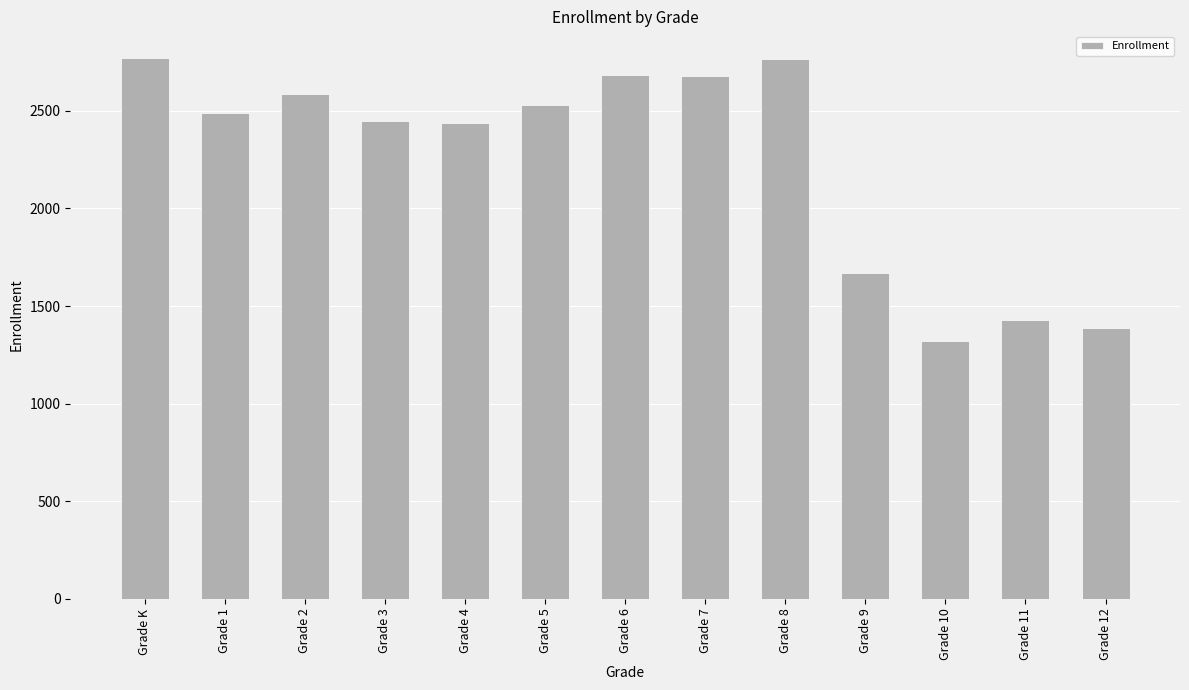

Are the bars grouped side by side (vs. stacked)?

No